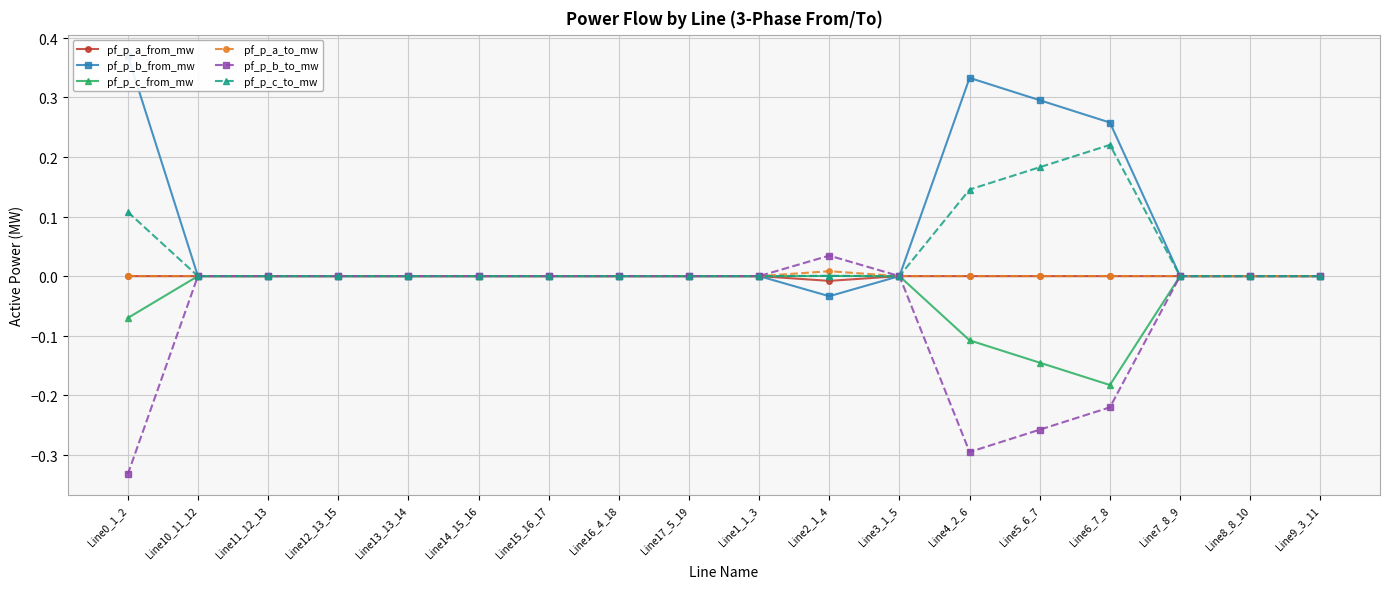

True or false: pf_p_a_to_mw has more than 2 points higher than both neighbors.

True